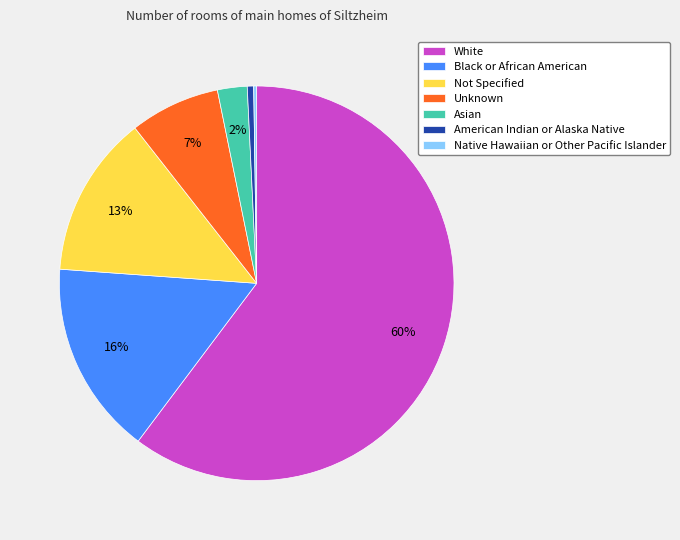

Is there any slice that represents more than half of the pie?

Yes